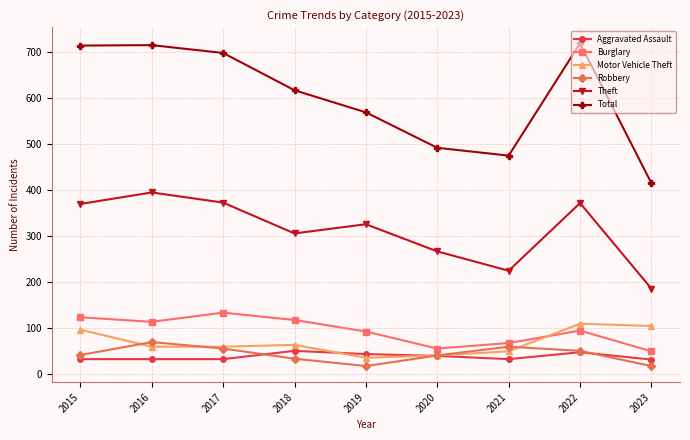

Between 2017 and 2018, which series saw the biggest shift?

Total